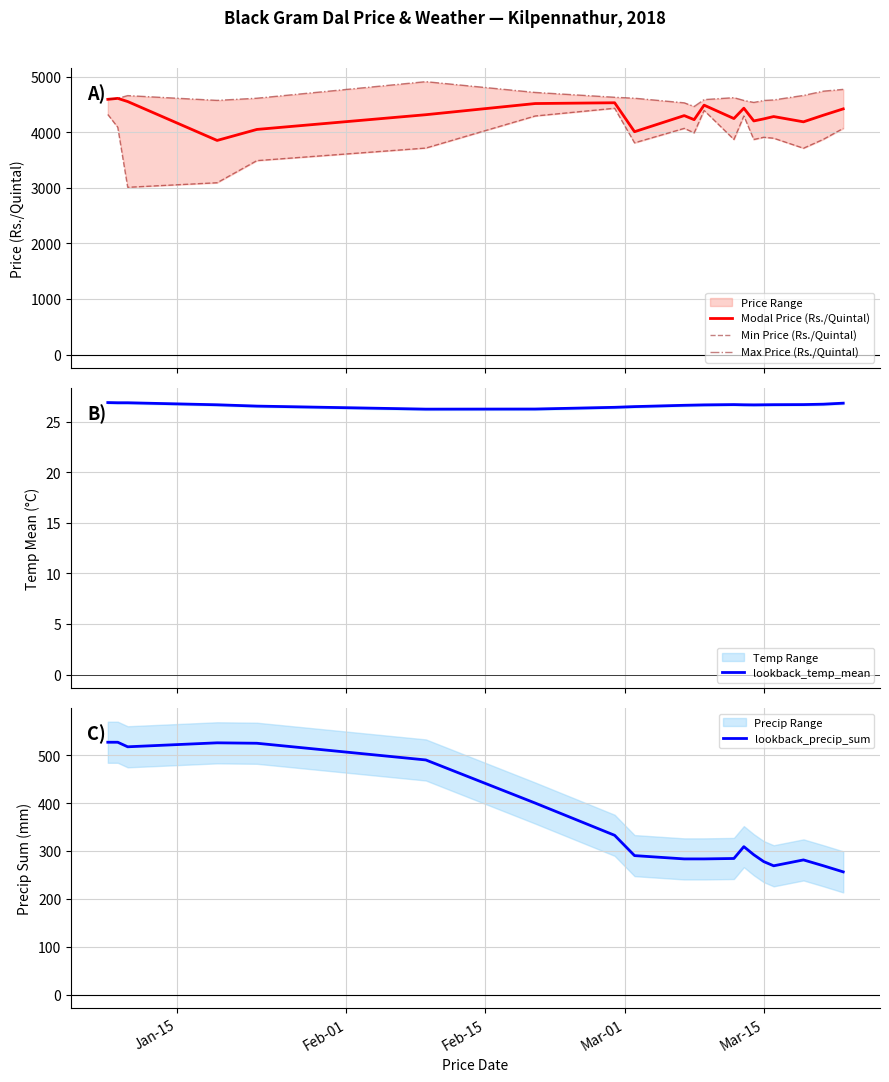

How many values in the lookback_precip_sum series exceed 292?

10